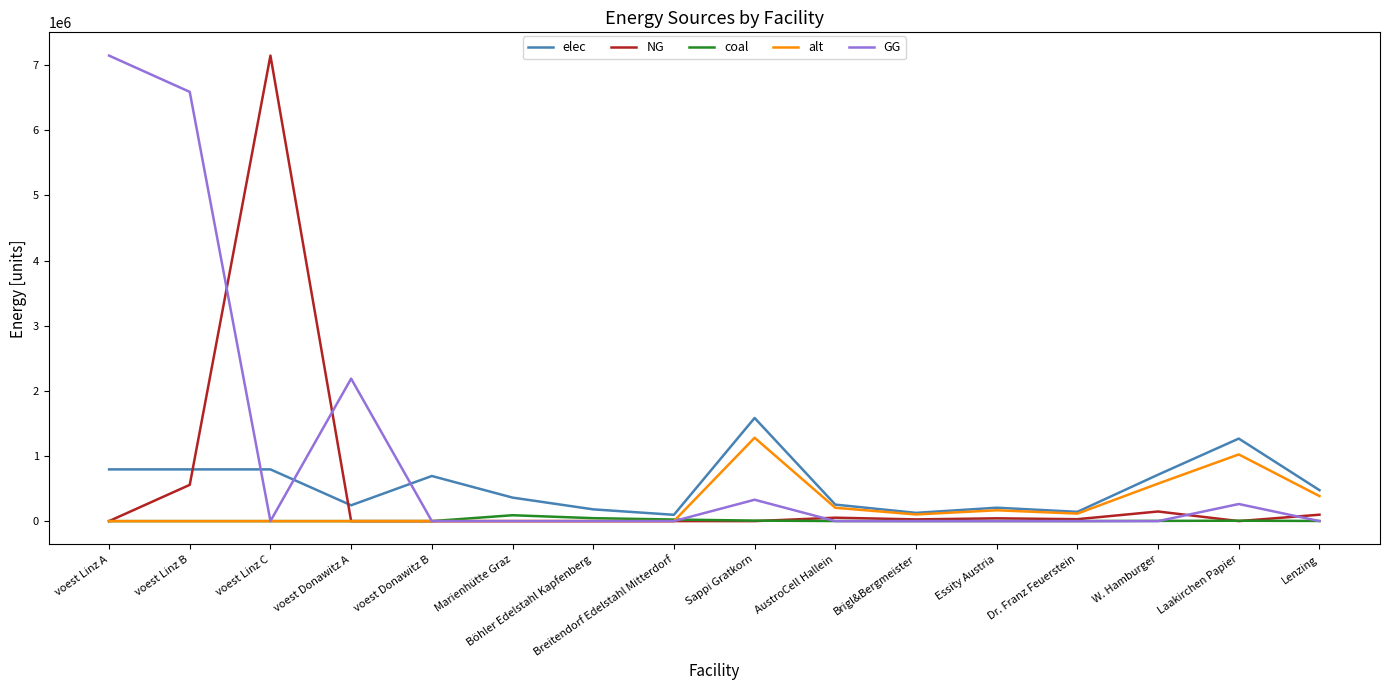

At which label is alt closest to 639683?

W. Hamburger